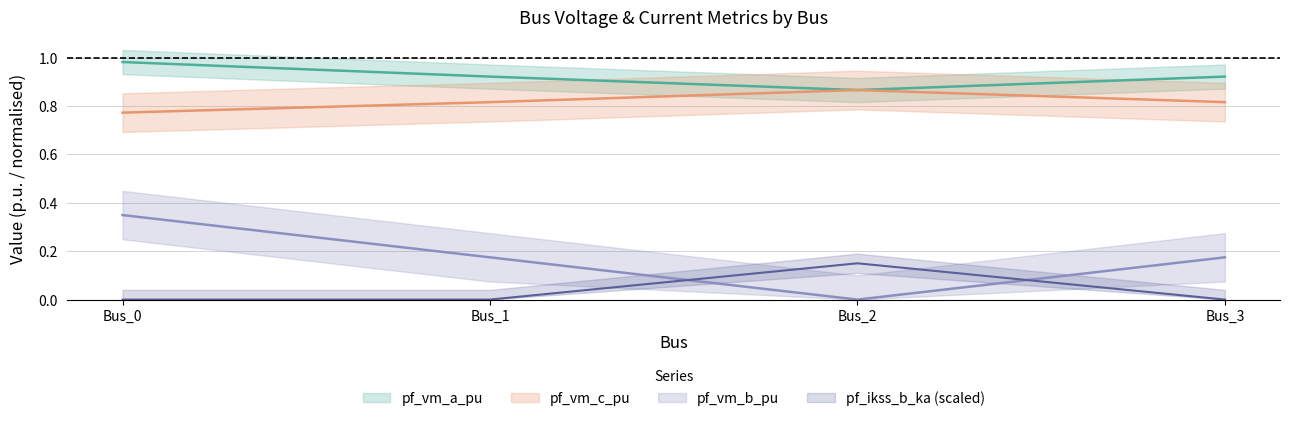

What are all the series names shown in the legend?

pf_vm_a_pu, pf_vm_b_pu, pf_vm_c_pu, pf_ikss_b_ka